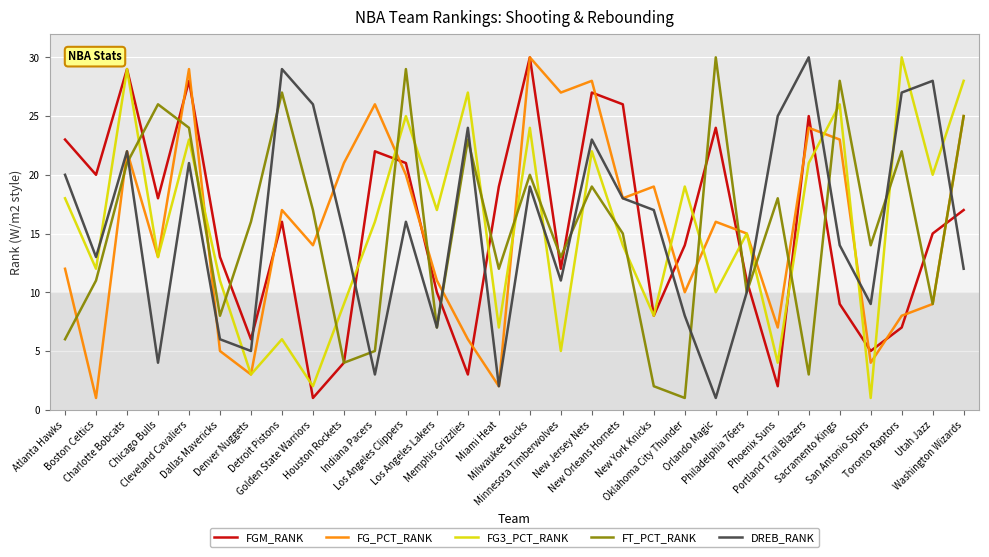

At which category does FGM_RANK reach its first local valley?

Boston Celtics